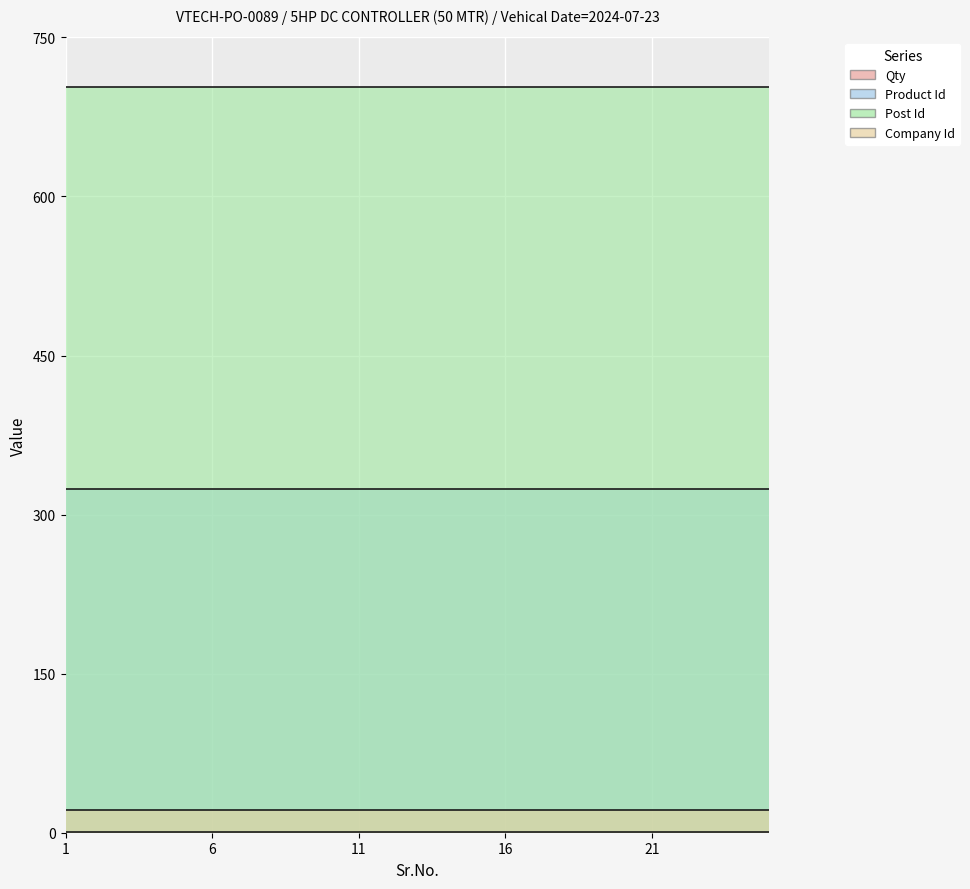

What is the sum of all Company Id values?

525